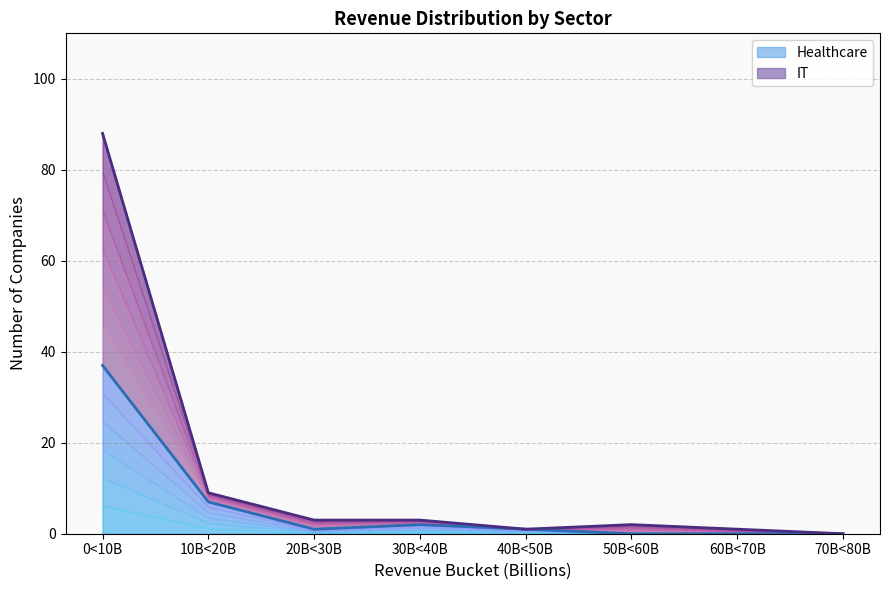

What is the label of the 8th point from the left?

70B<80B